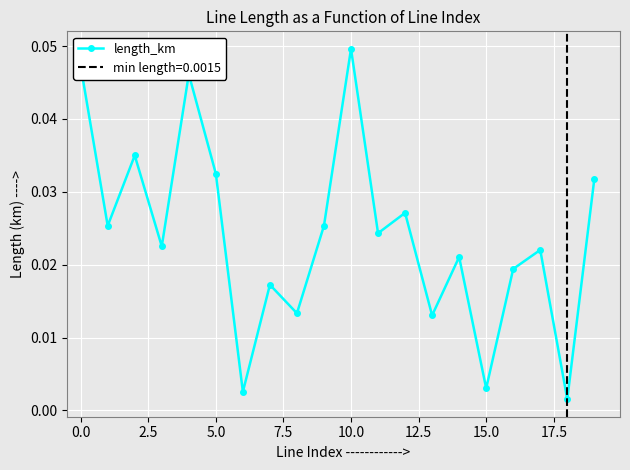

What is the sum of all values?

0.5